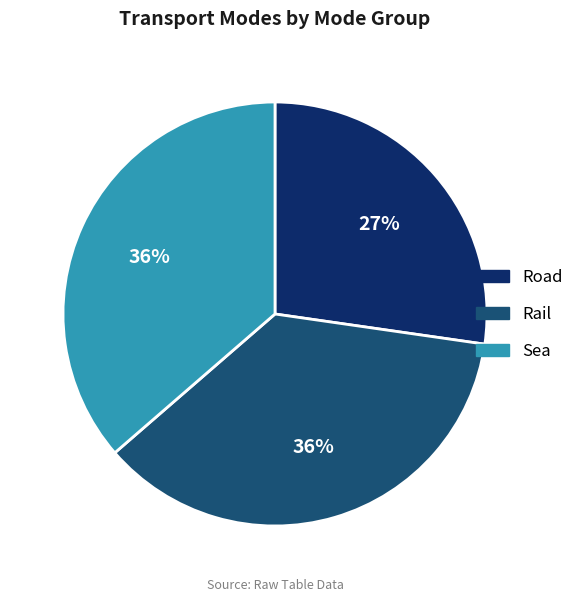

Combined, do Road and Rail account for over 50%?

Yes